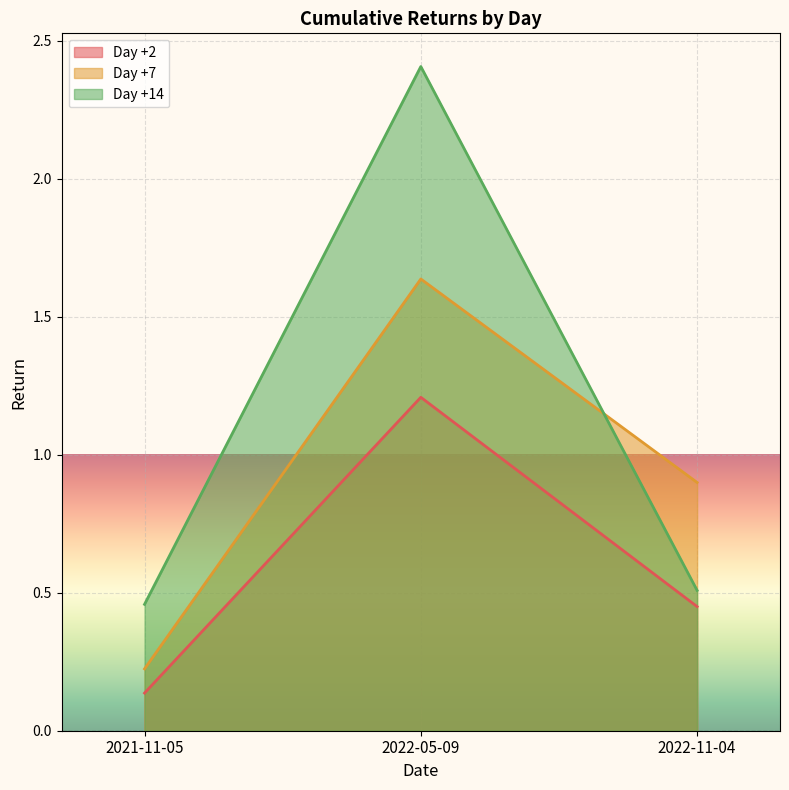

Between 2022-05-09 and 2022-11-04, which series saw the biggest shift?

Day +14